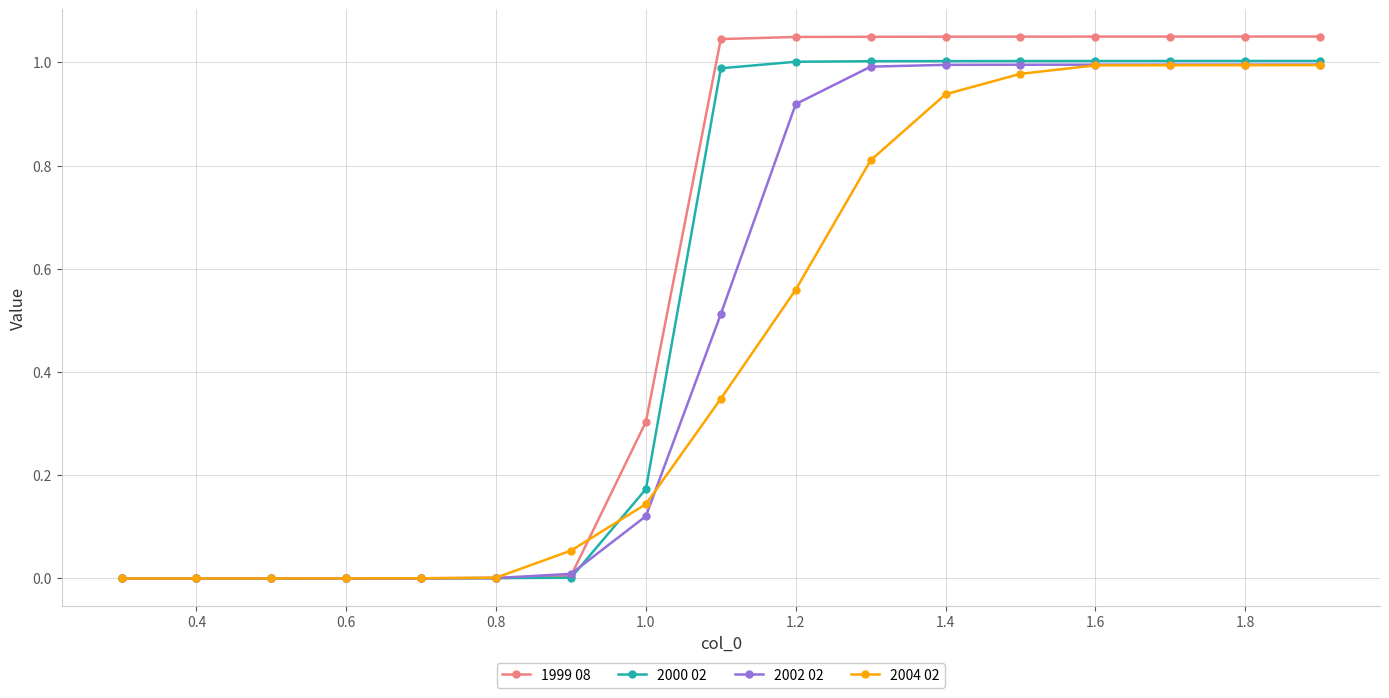

List the series in order of their overall mean, highest first.

1999 08, 2000 02, 2002 02, 2004 02